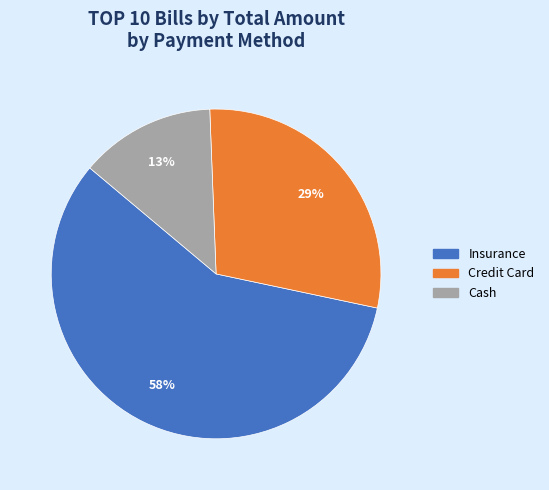

To the nearest percent, what is the average slice percentage?

33%